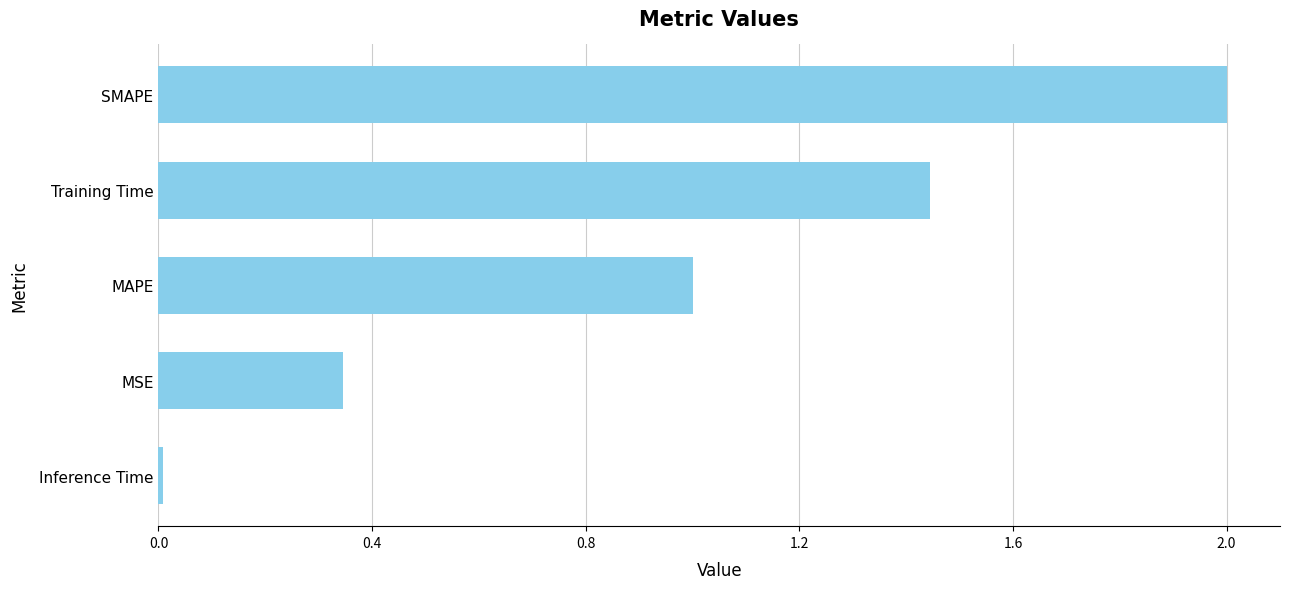

How many data points are less than 1?

2